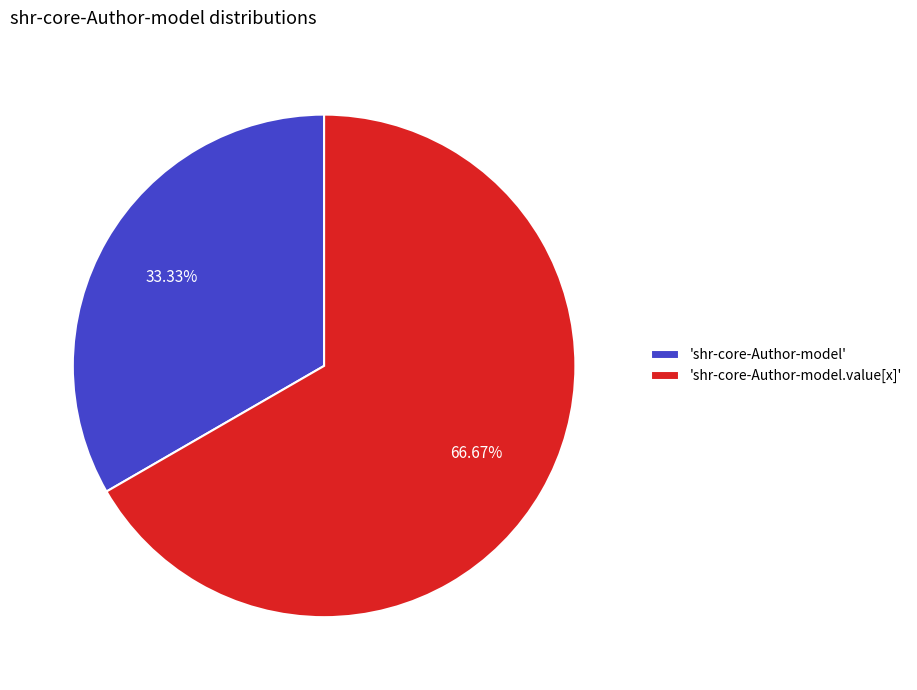

Is there a majority slice in this chart?

Yes